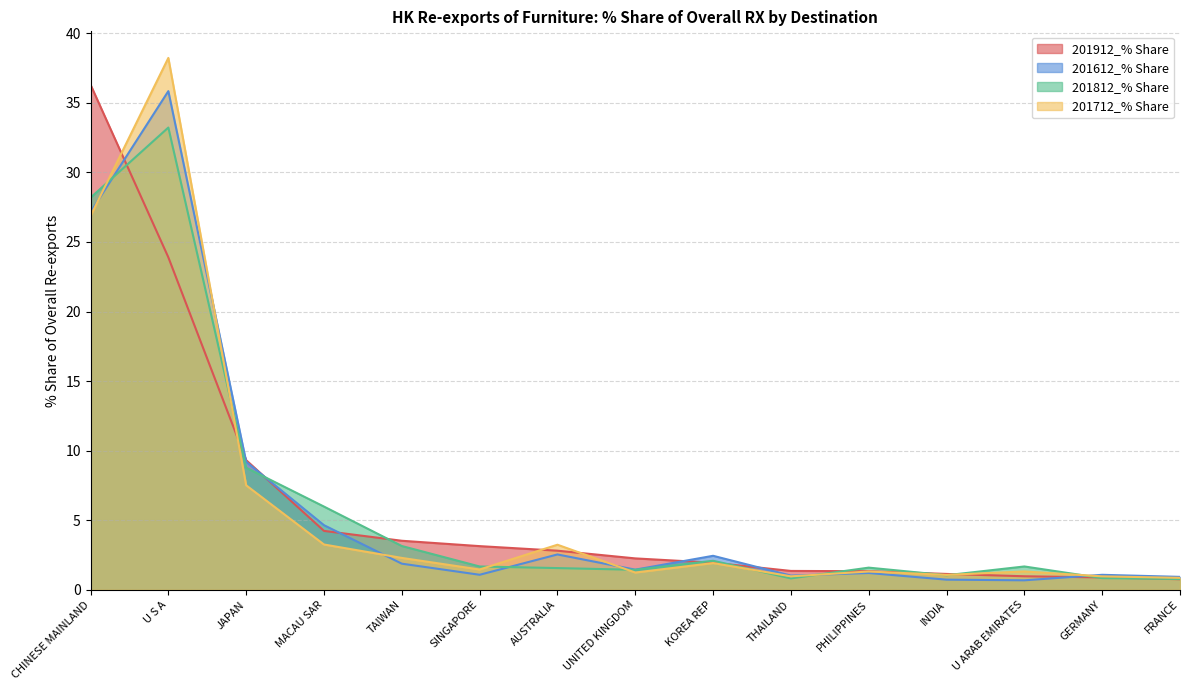

What is the minimum value for 201812_% Share?

0.8